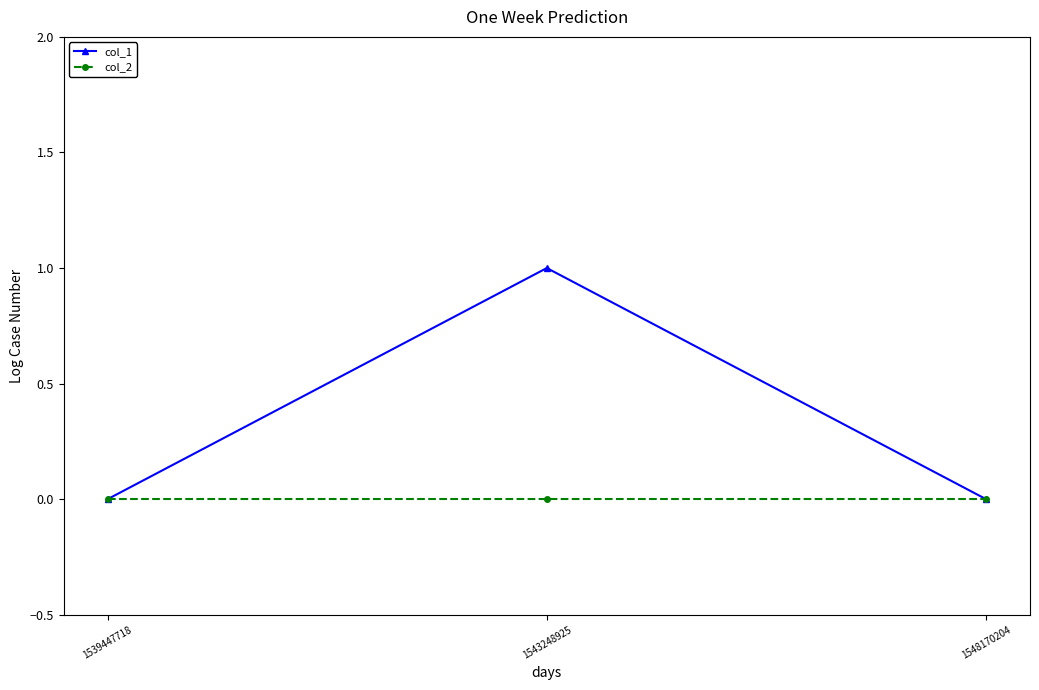

Which series has the widest spread of values?

col_1